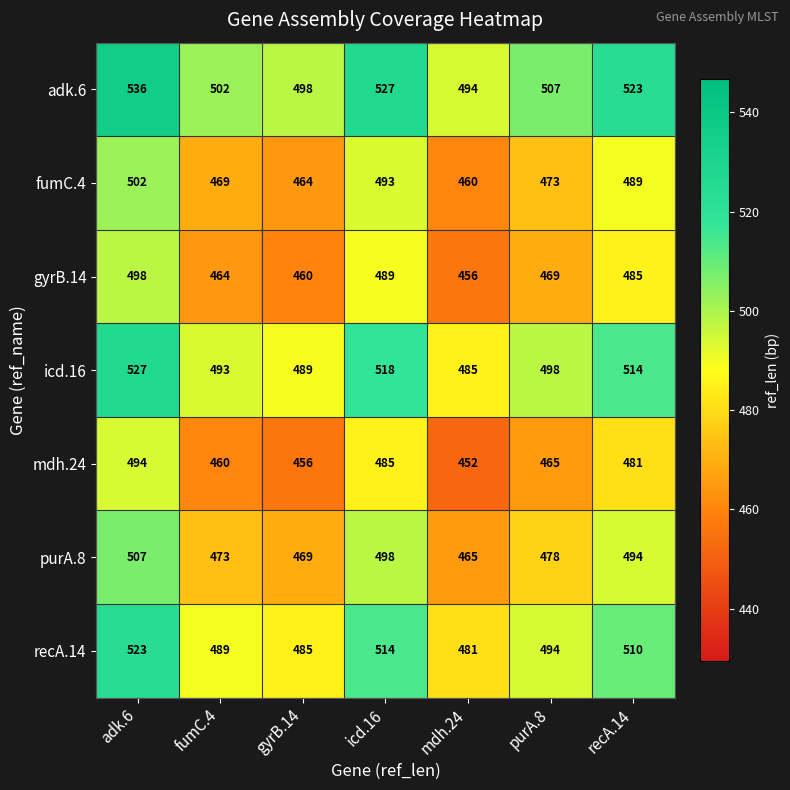

Rank the series at adk.6 from highest to lowest value.

adk.6, icd.16, recA.14, purA.8, fumC.4, gyrB.14, mdh.24